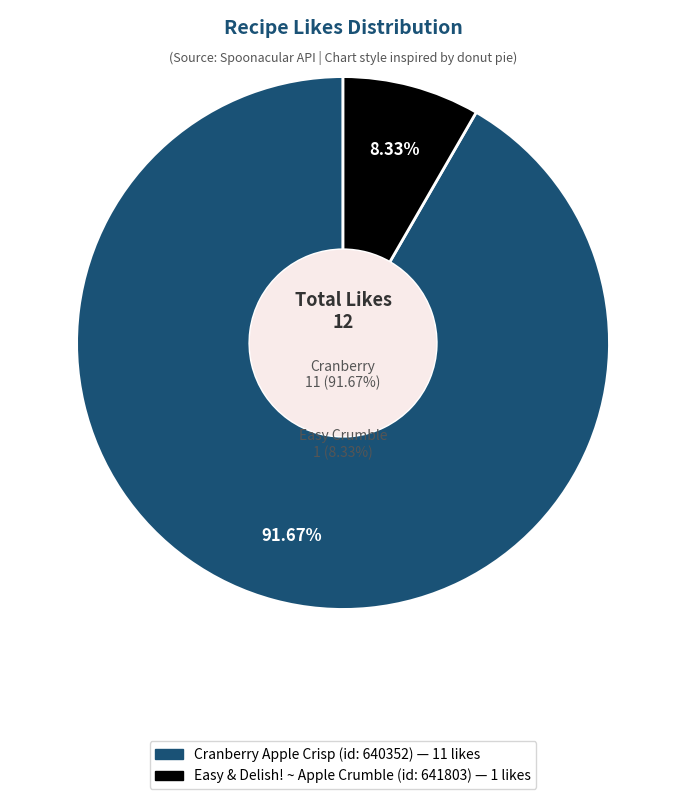

Combined, what portion of the pie is Cranberry Apple Crisp (id: 640352) and Easy & Delish! ~ Apple Crumble (id: 641803)?

100.0%